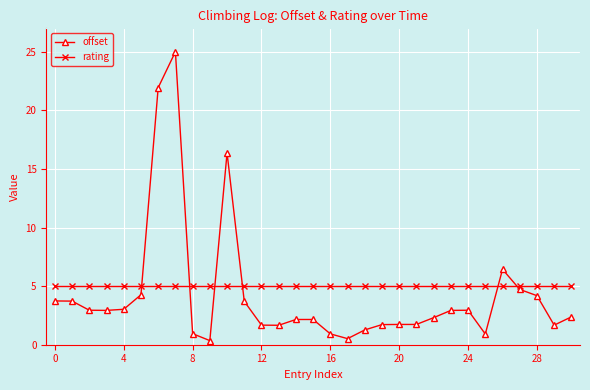

Which series has the widest spread of values?

offset